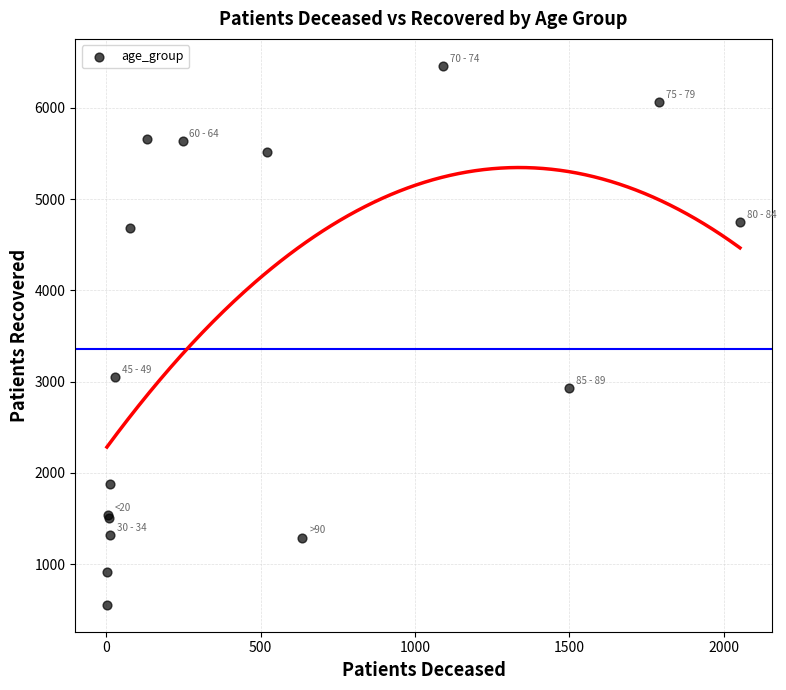

What Y value in the scatter plot is closest to 3507?

3046